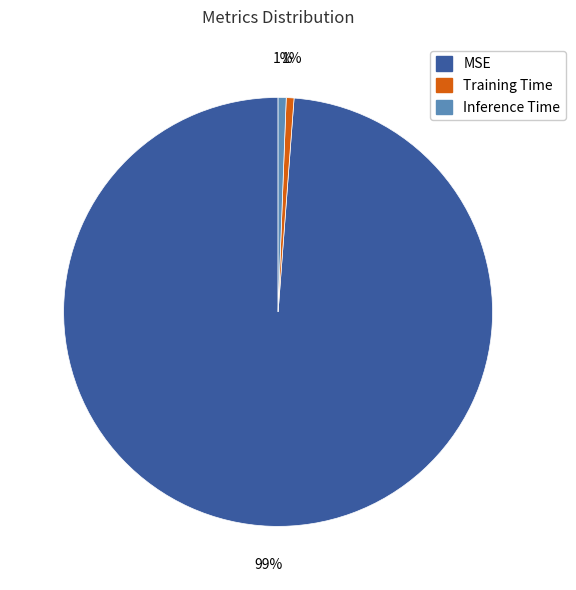

To the nearest percent, what is the average slice percentage?

33%